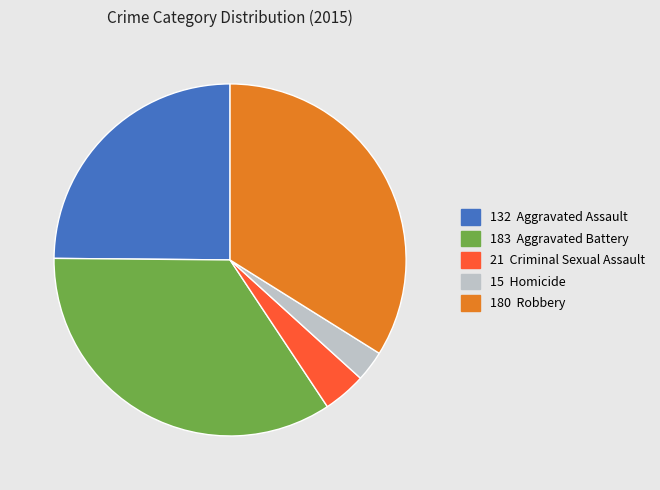

Is there a majority slice in this chart?

No